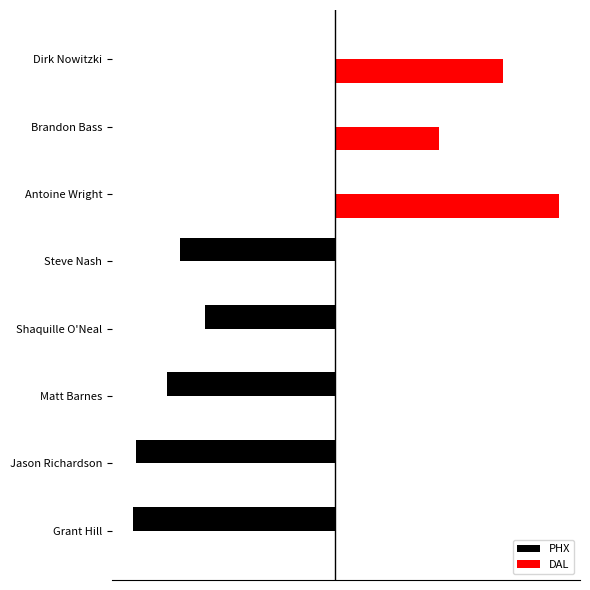

What are all the series names shown in the legend?

PHX, DAL